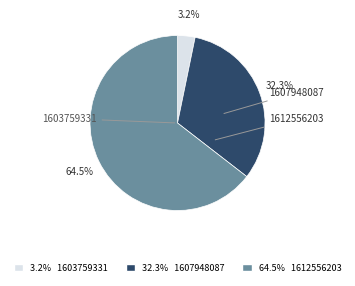

Between 1607948087 and 1612556203, which is larger?

1612556203